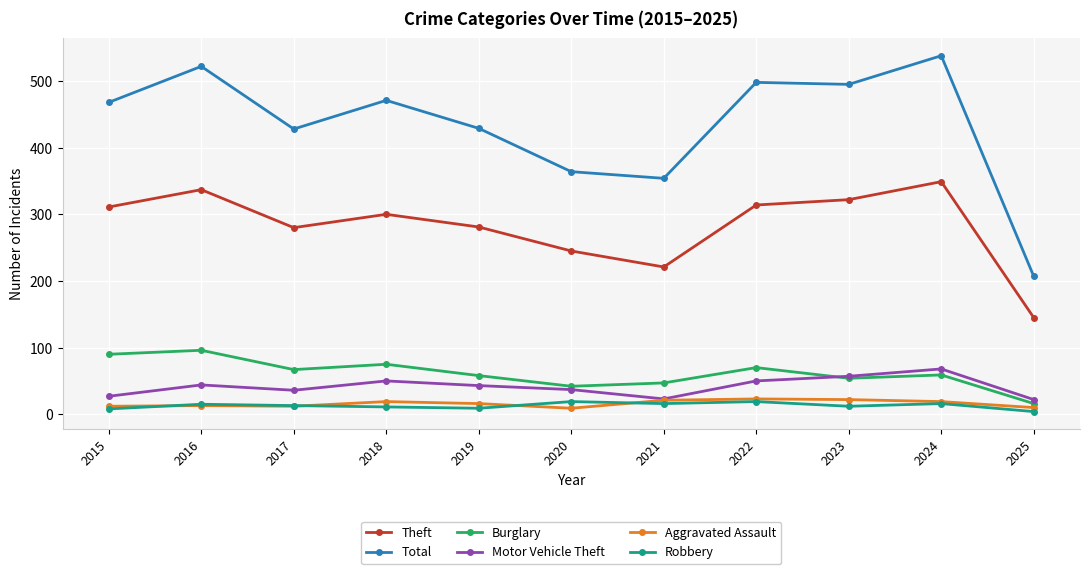

True or false: Motor Vehicle Theft and Total cross at least once.

False